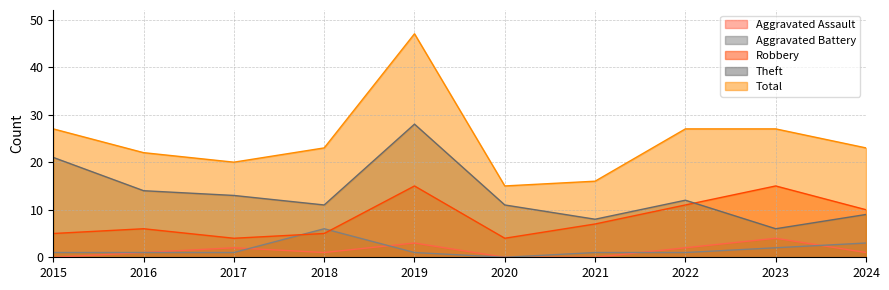

At which category is the sum across all series the highest?

2019